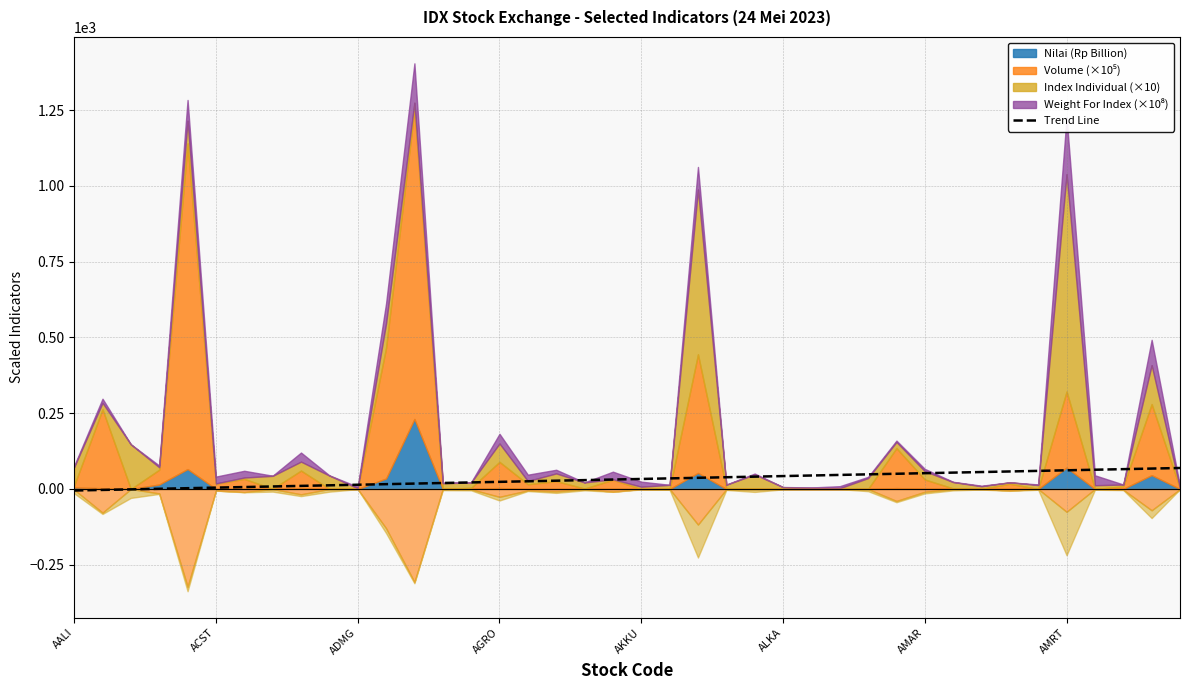

Is it true that the value at ALKA is 29.7?

False